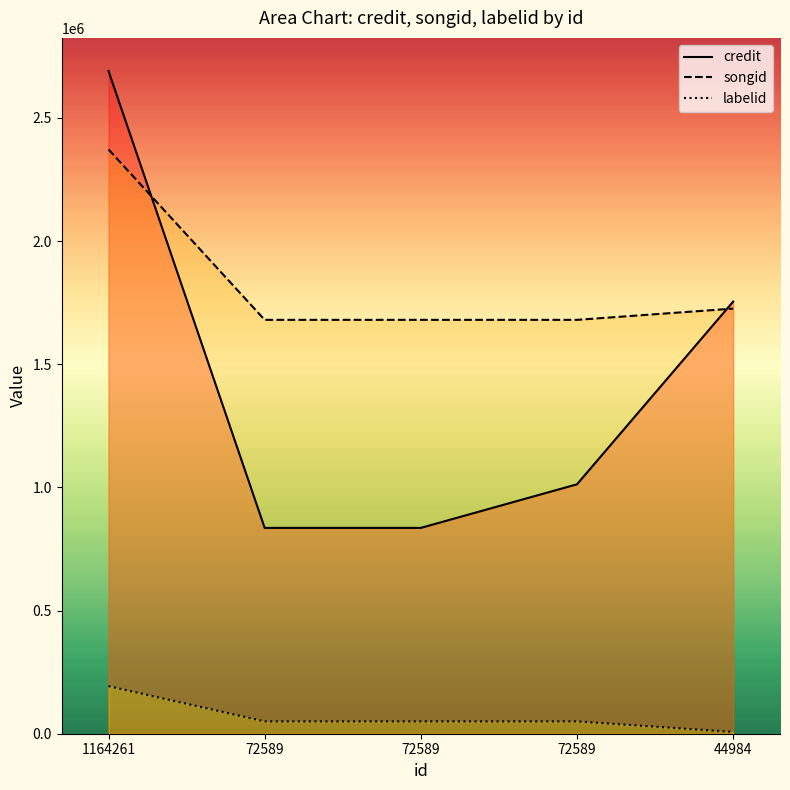

What is the value of the songid point at the 1st from the left?

2372303